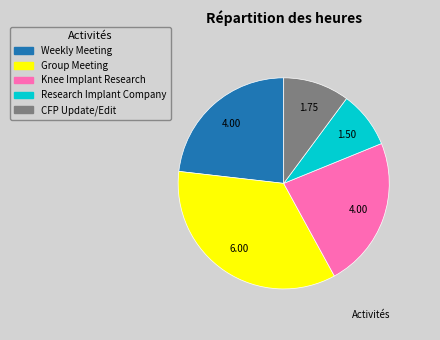

Is it true that Group Meeting is 35% of the pie?

True